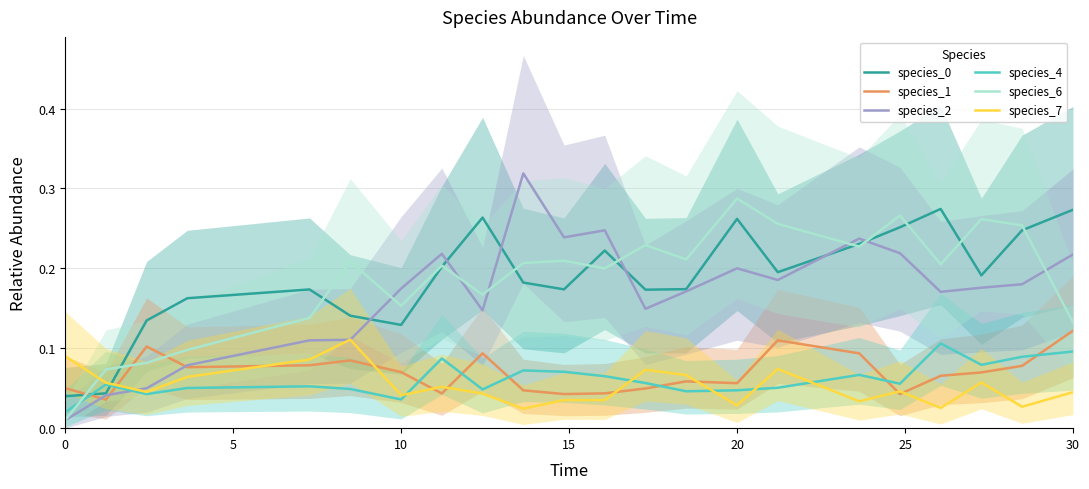

True or false: species_6 and species_1 intersect in this chart.

True